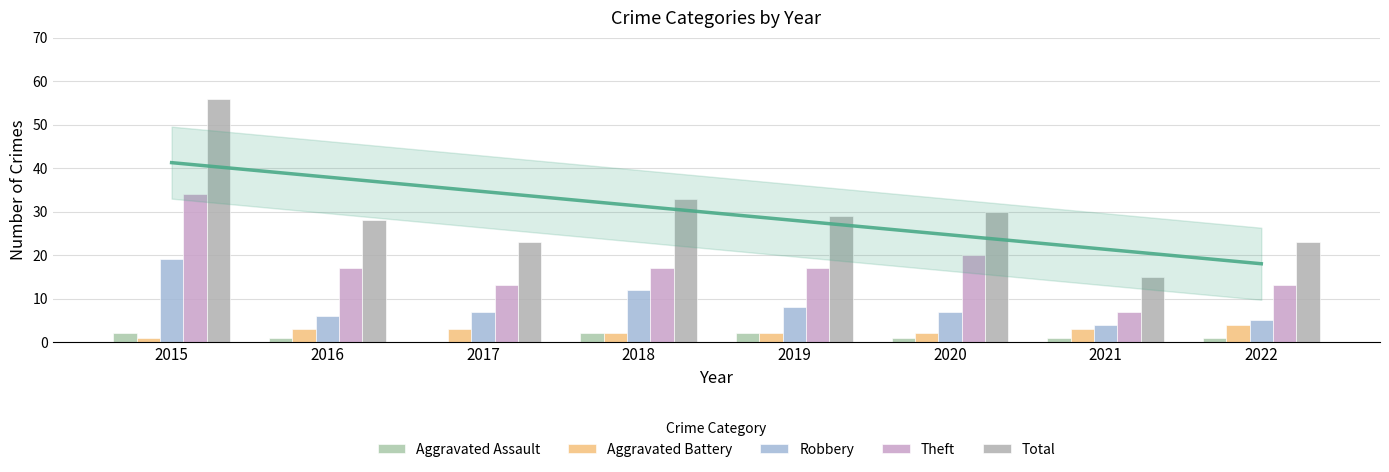

The Aggravated Assault series shows 1 at 2022. True or false?

True